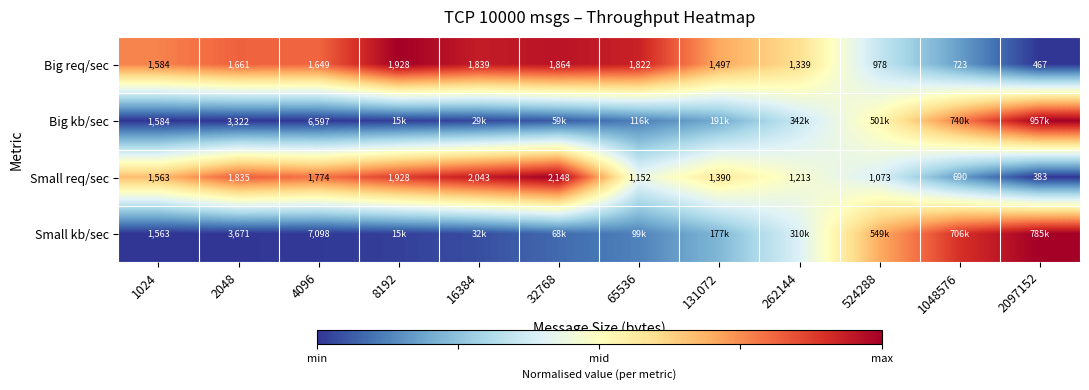

Is the value of Big req/sec at 65536 greater than the value of Small req/sec at 32768?

No